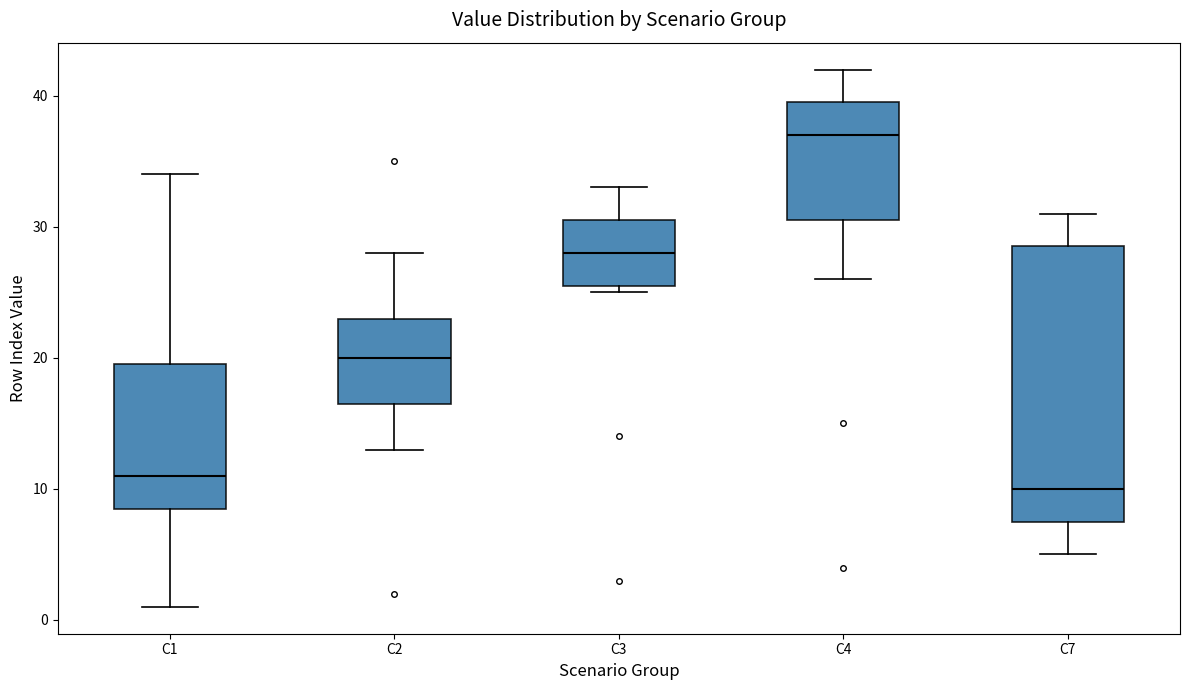

Which box is the tallest, from its lower edge to its upper edge?

C7